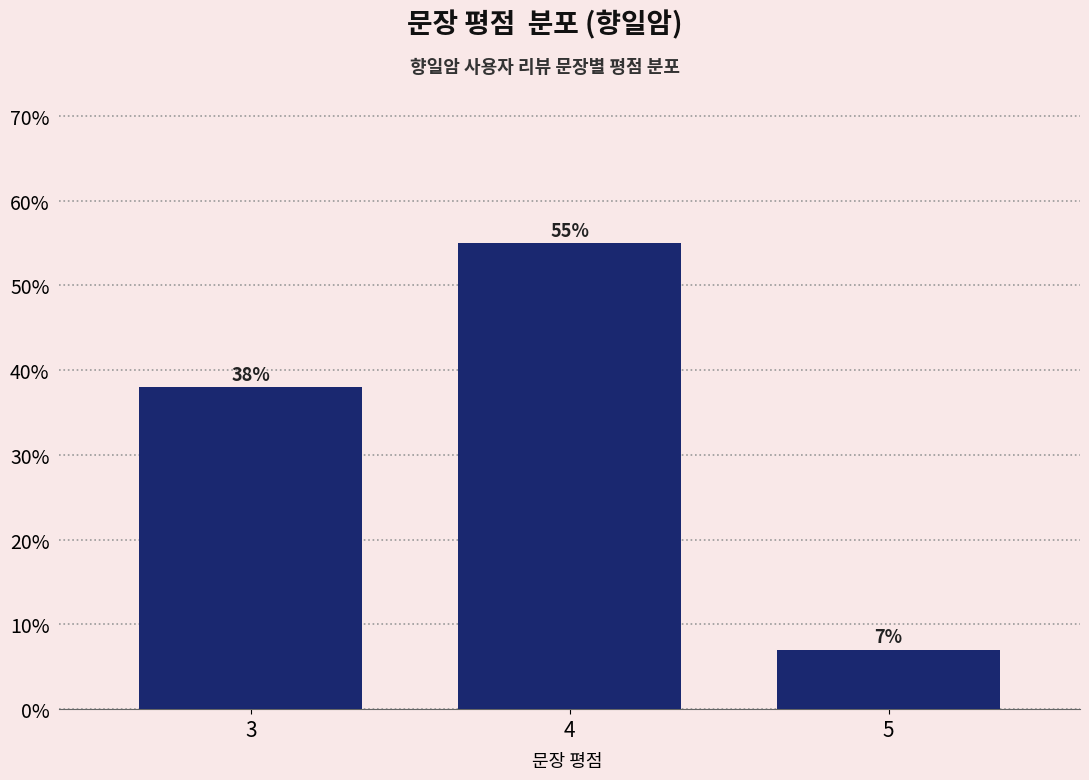

Reading left to right, transcribe all the data shown in this chart.

3=38.0	4=55.0	5=7.0